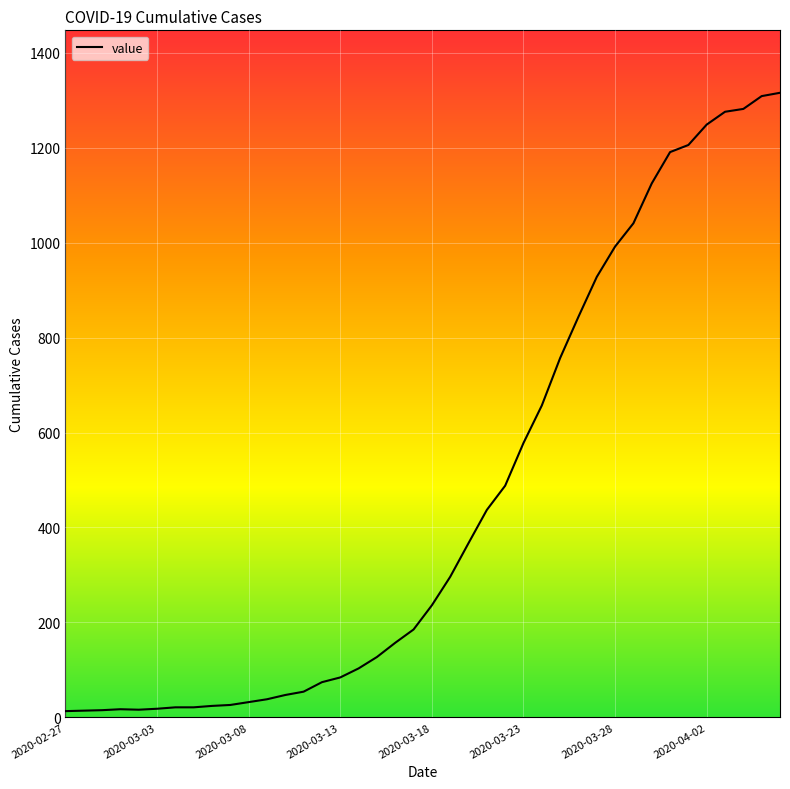

How many lines are shown in the chart?

1